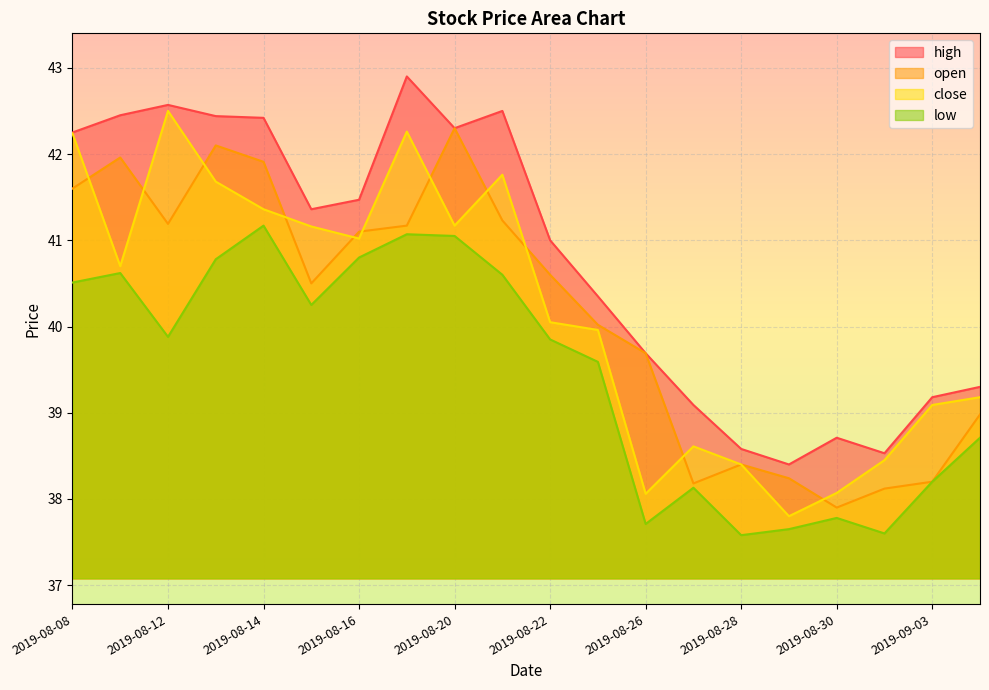

How many interior local valleys does the close series have?

5